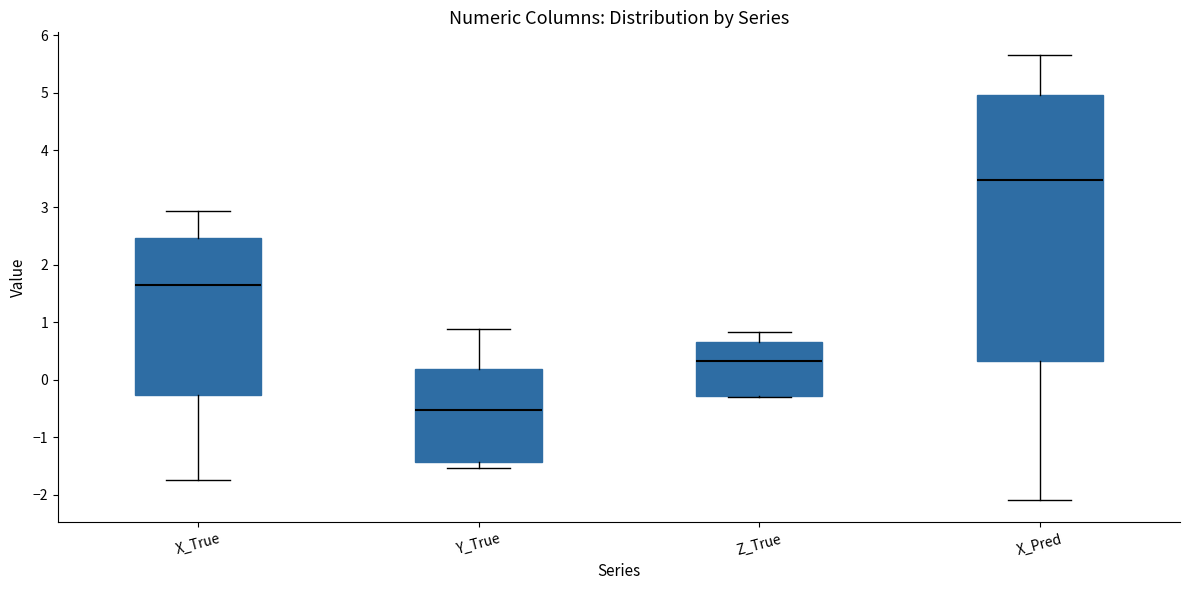

Reading left to right, read every box against the y-axis: the position of its median line, the range the box covers, and the ends of its whiskers. The values are not printed on the chart, so give them approximately, as read against the axis.

X_True: median 1.6, box -0.3 to 2.5, whiskers -1.8 to 2.9
Y_True: median -0.5, box -1.4 to 0.2, whiskers -1.5 to 0.9
Z_True: median 0.3, box -0.3 to 0.7, whiskers -0.3 to 0.8
X_Pred: median 3.5, box 0.3 to 5.0, whiskers -2.1 to 5.7